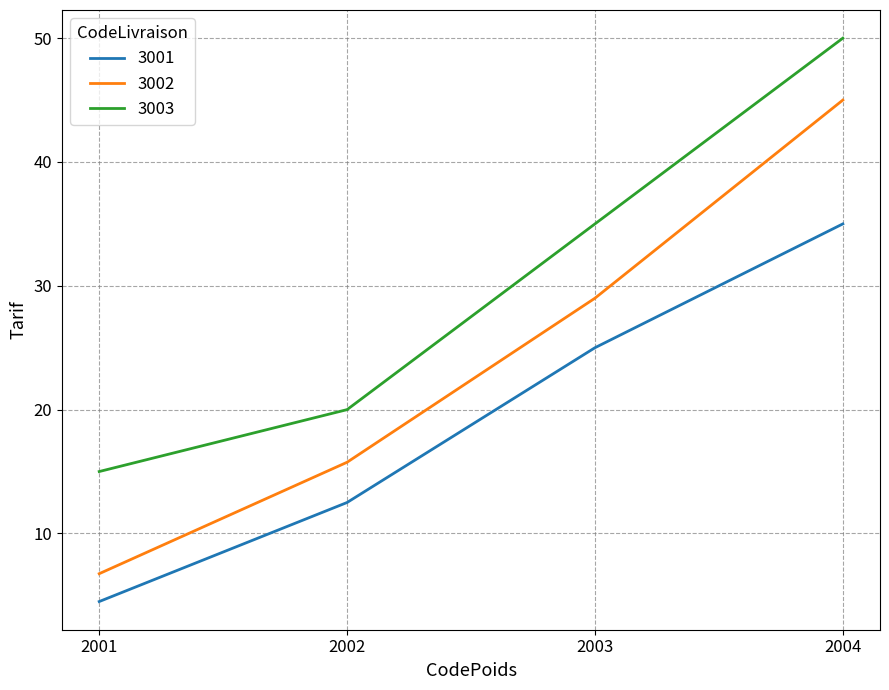

At 2004, list the series in order from largest to smallest.

3003, 3002, 3001